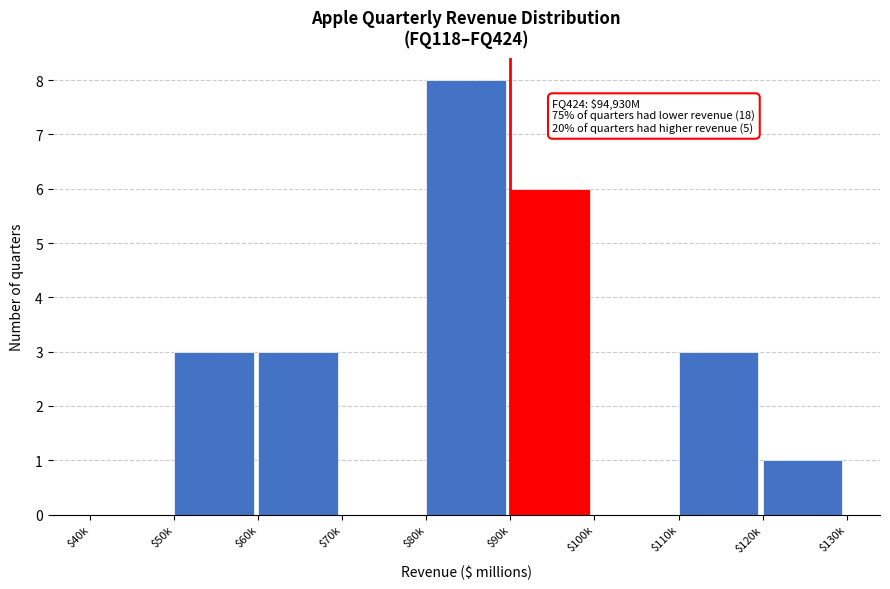

What is the sum of all values?

24